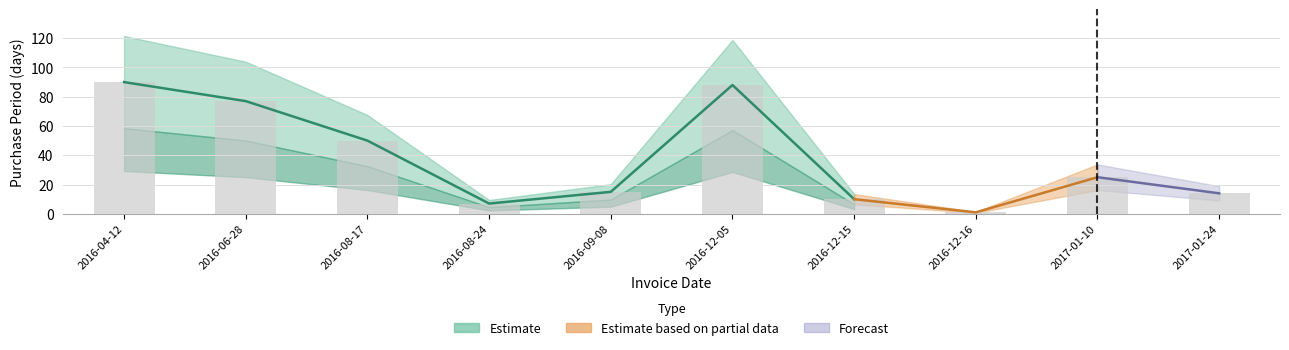

What is the difference between the maximum and minimum values?

89